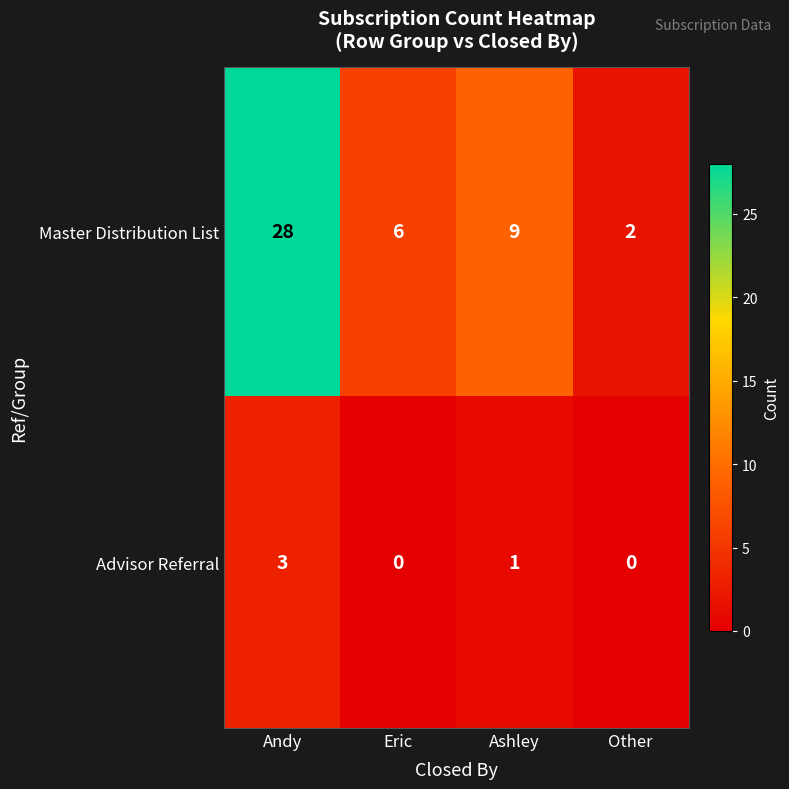

Is it true that Advisor Referral equals -2 at Other?

False